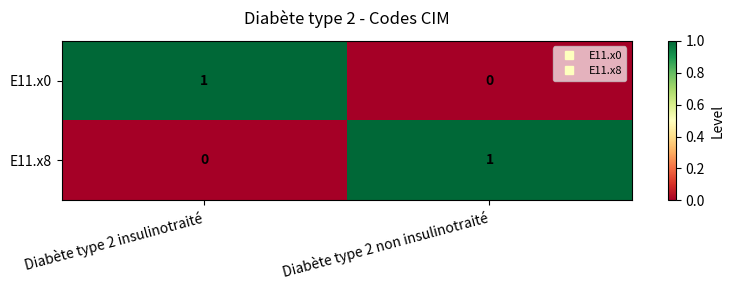

Which category has the highest value in the E11.x8 series?

Diabète type 2 non insulinotraité